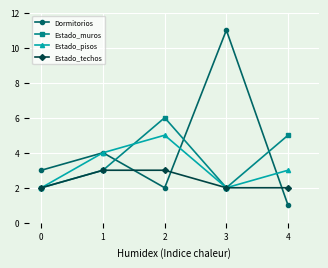

What is the sum of all Dormitorios values?

21